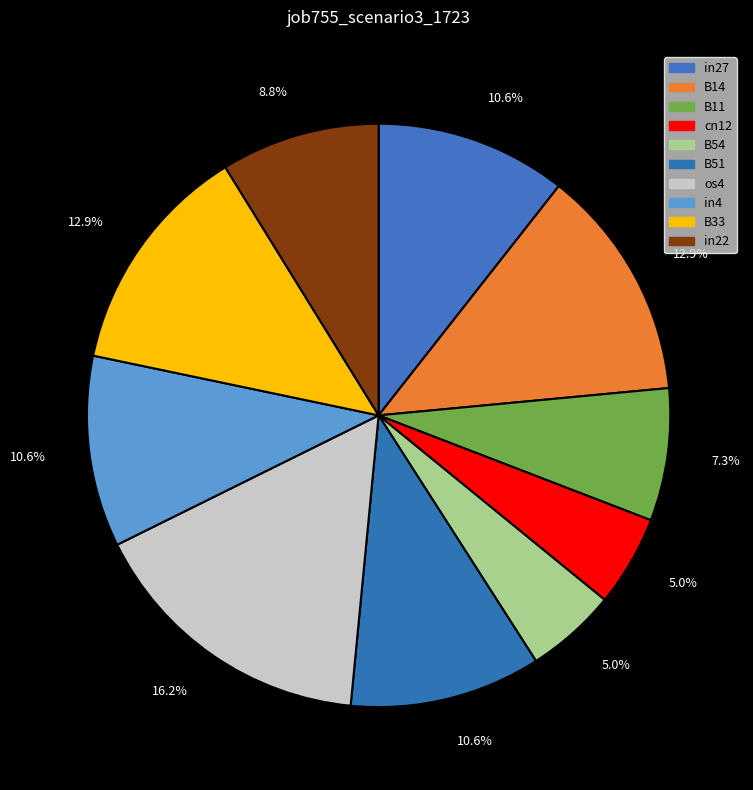

Which category has the biggest portion of the pie?

os4